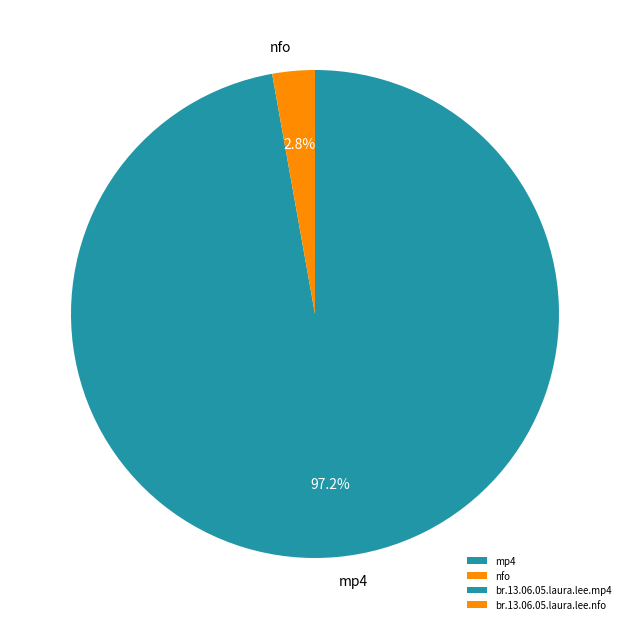

To the nearest percent, what is the average slice percentage?

50%